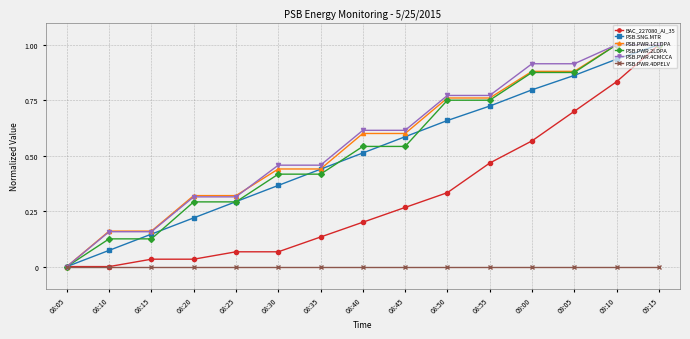

What position from the right is 09:10?

2